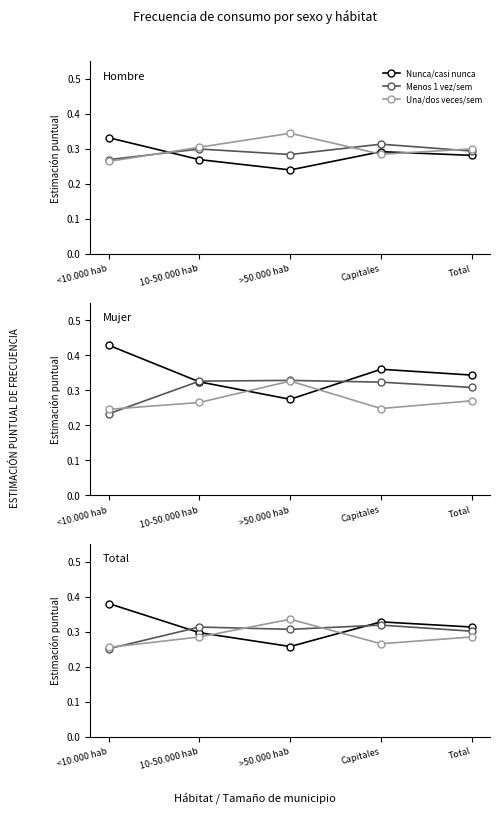

How many interior local valleys does the Menos 1 vez/sem series have?

1